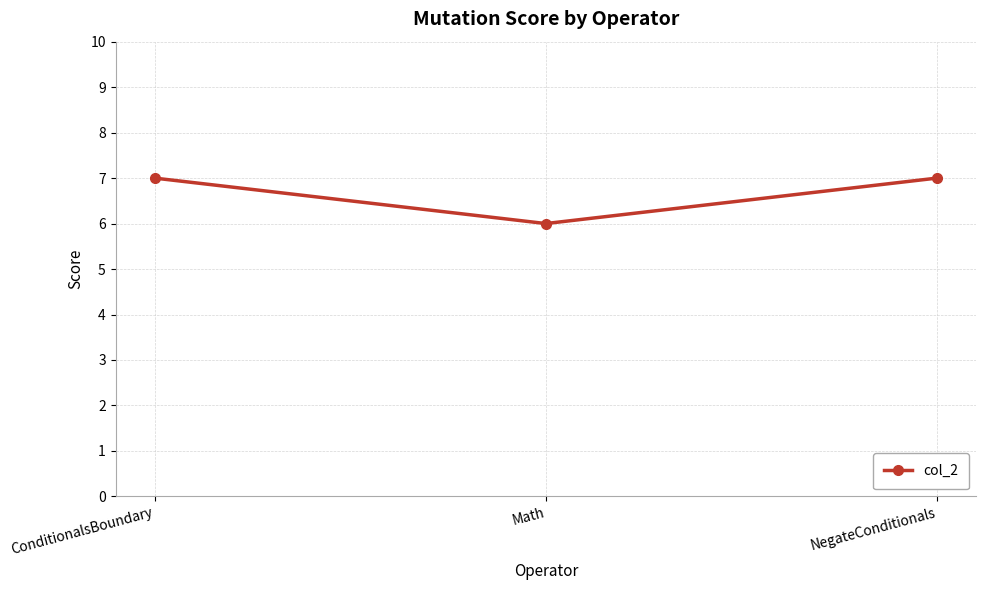

Is it true that the value at ConditionalsBoundary is 2?

False